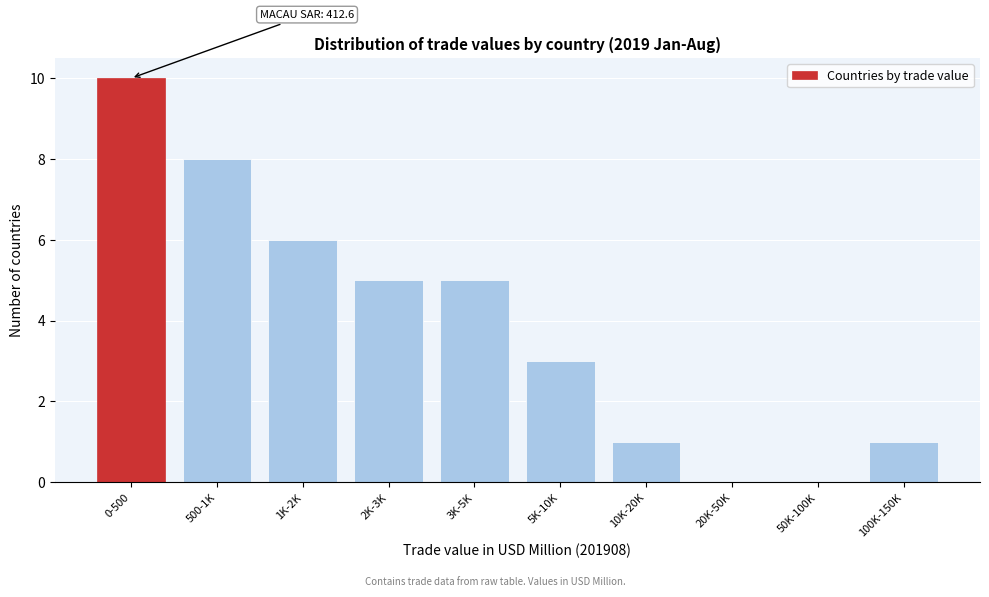

Reading left to right, what are all the values shown in this chart?

0-500=10	500-1K=8	1K-2K=6	2K-3K=5	3K-5K=5	5K-10K=3	10K-20K=1	20K-50K=0	50K-100K=0	100K-150K=1